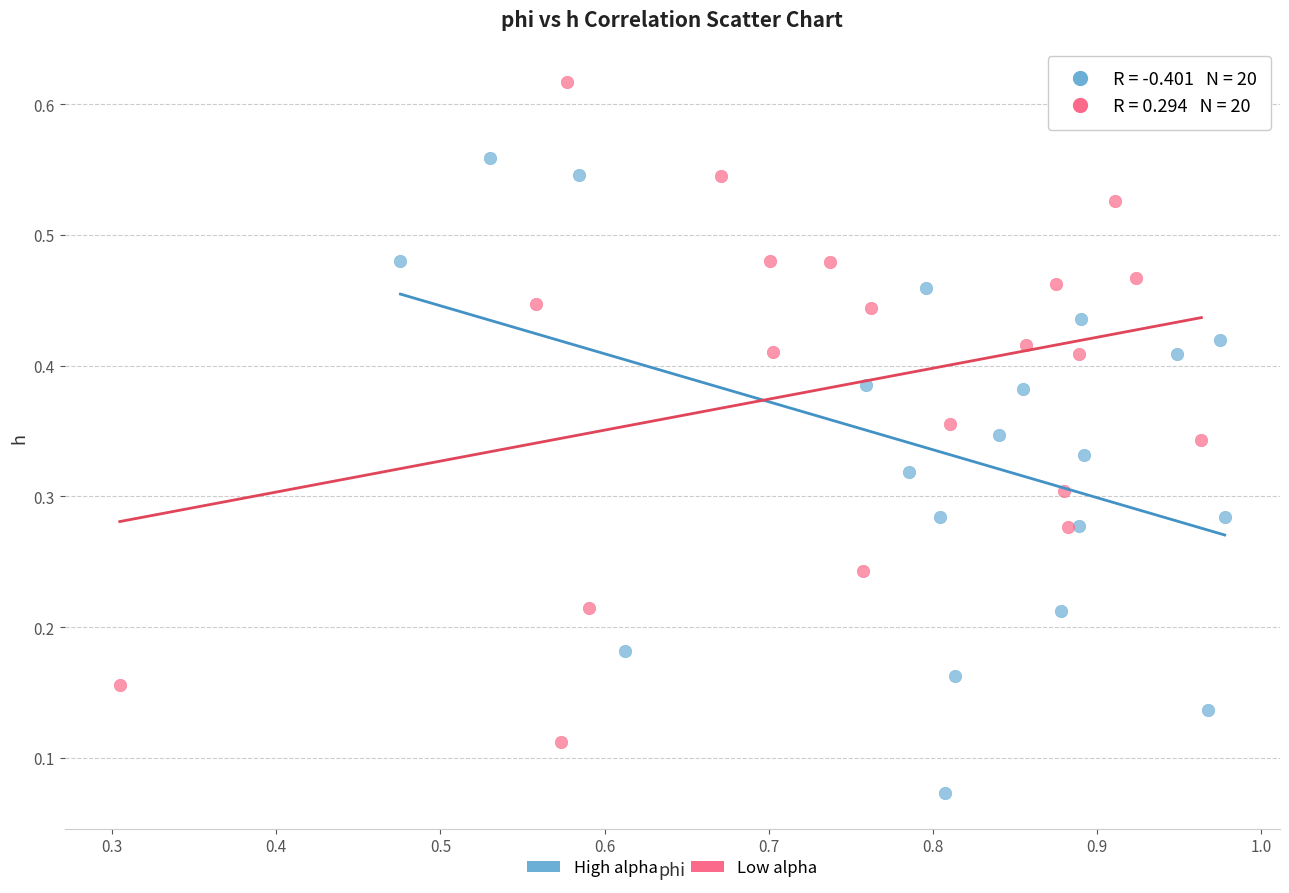

Which series contains the lowest Y value?

High alpha